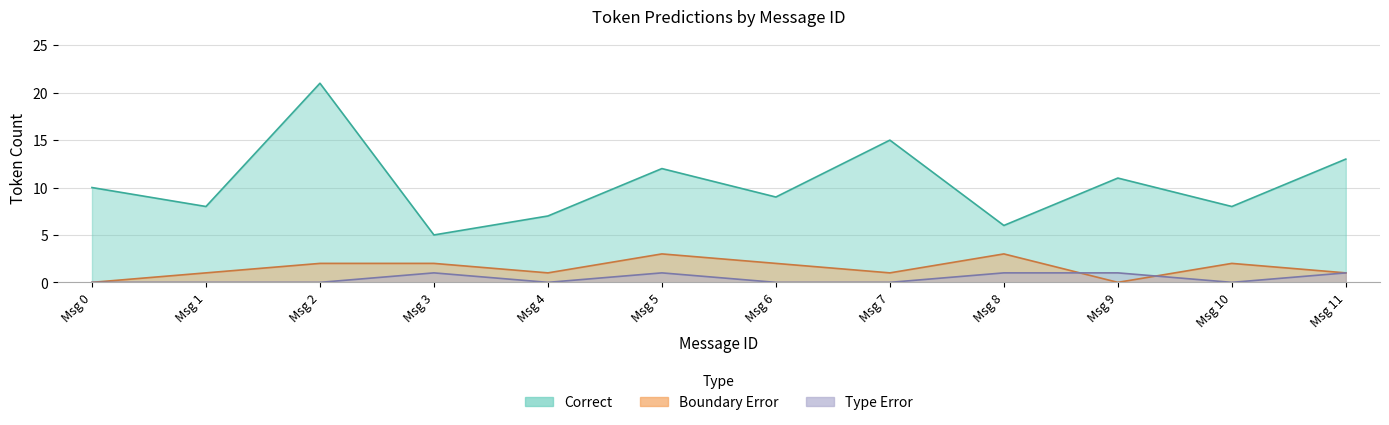

Where does the Boundary Error series first go above 3?

3